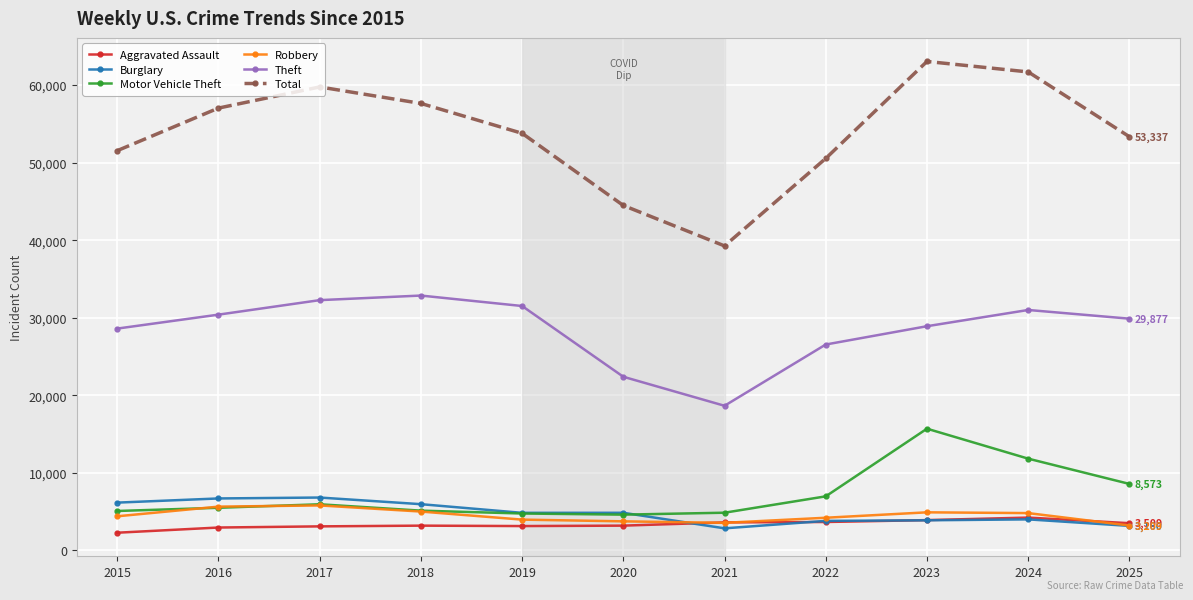

Which category has the highest value across all series?

2023